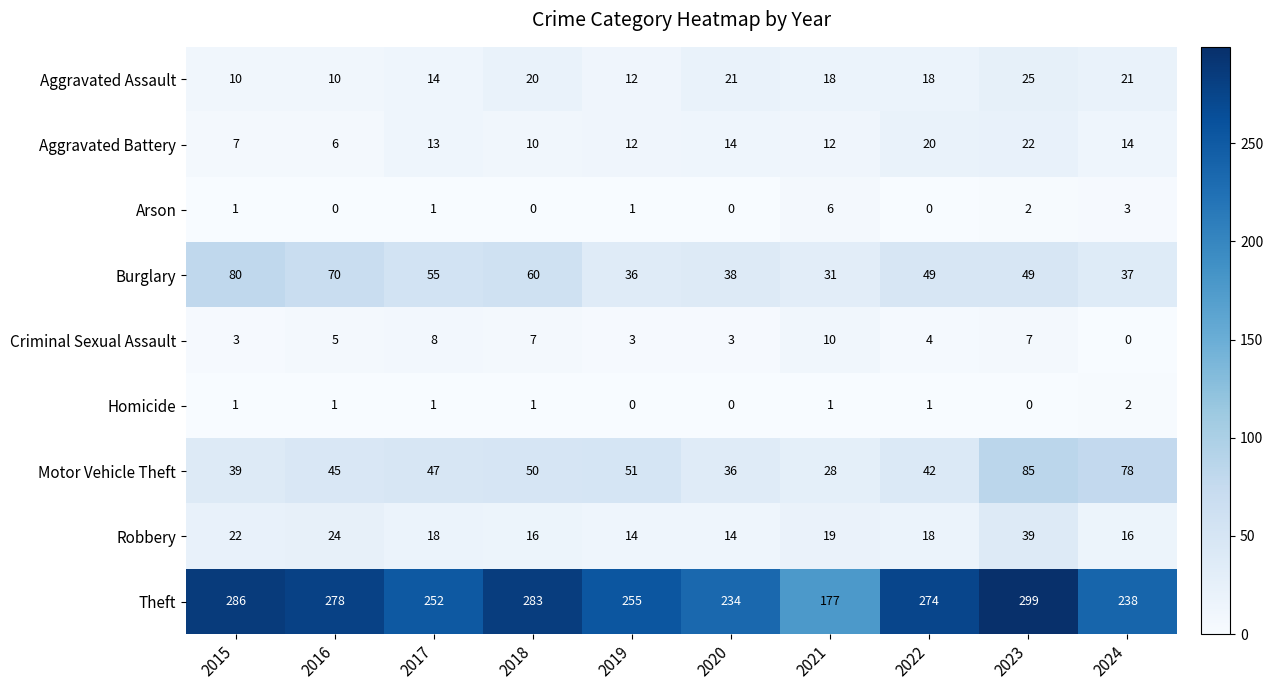

Read the Burglary value at 2016.

70